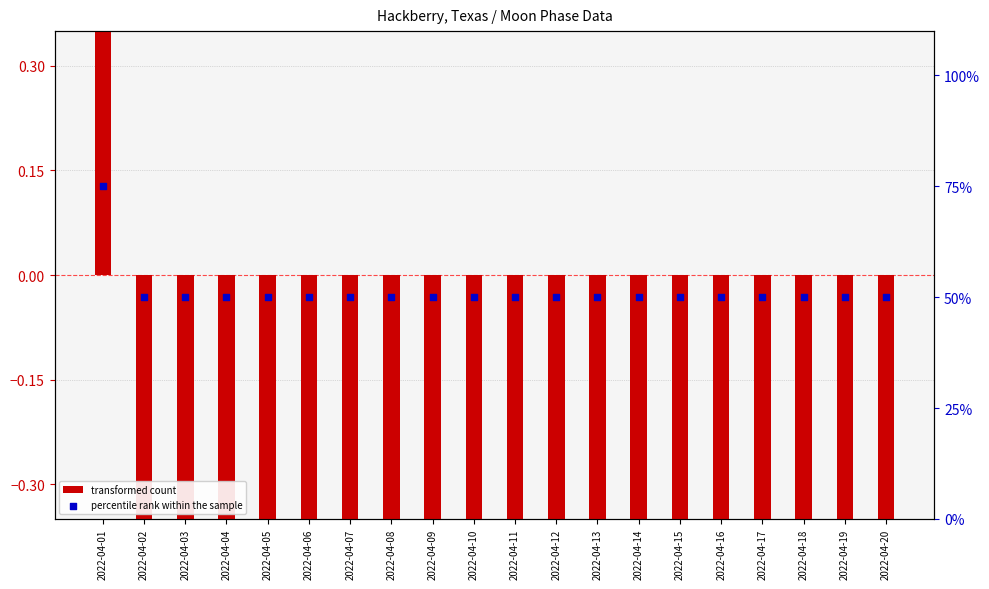

At how many categories does at least one series exceed 24?

20